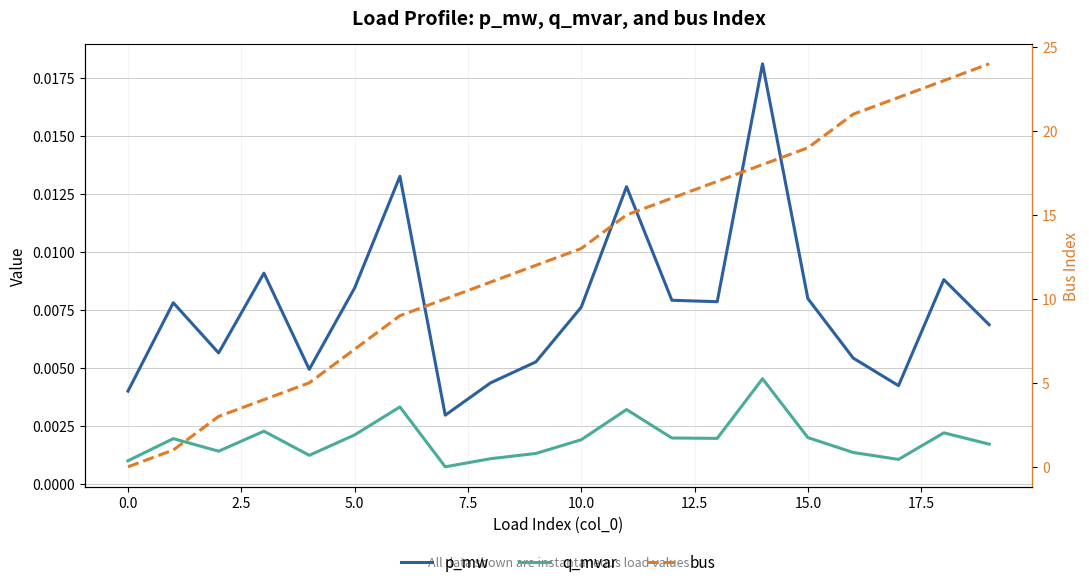

What position from the left is 18?

19